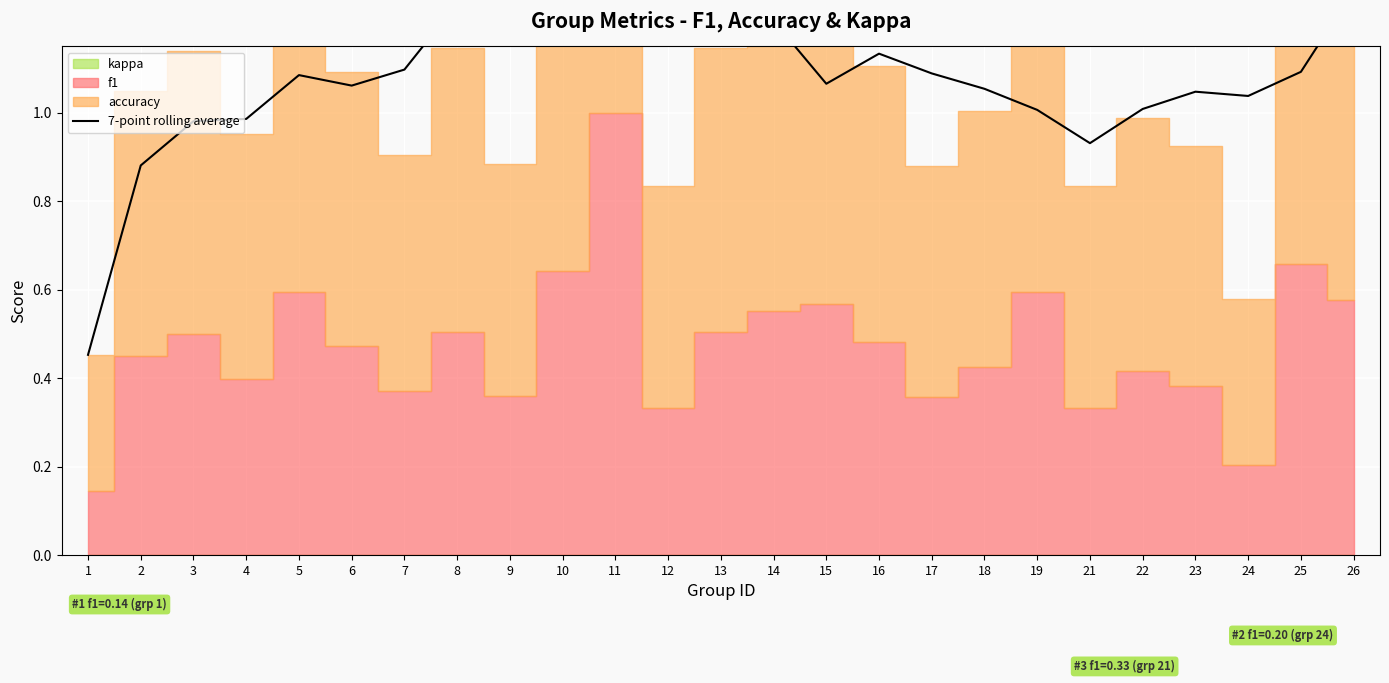

What is the maximum value shown in the chart?

1.3